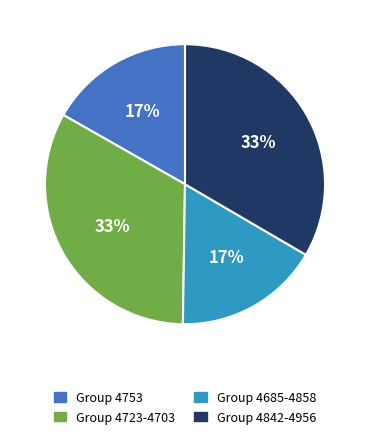

To the nearest percent, what is the combined percentage of Group 4685-4858 and Group 4842-4956?

50%